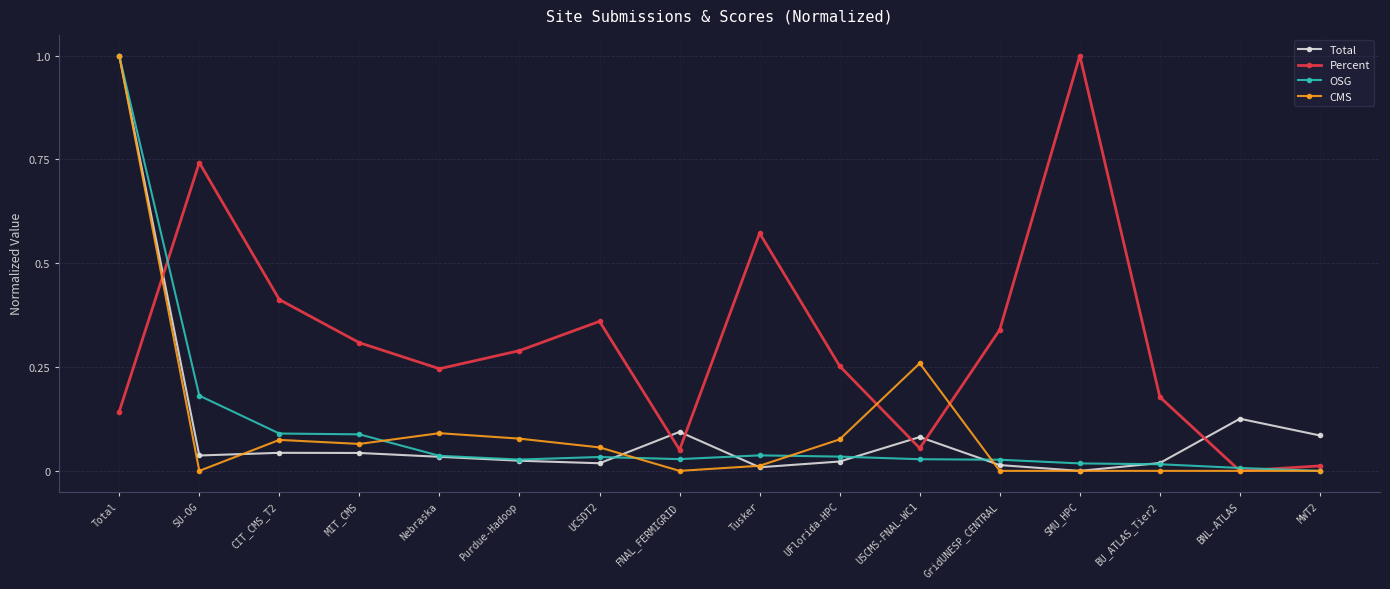

True or false: Total has more than 0 points higher than both neighbors.

True